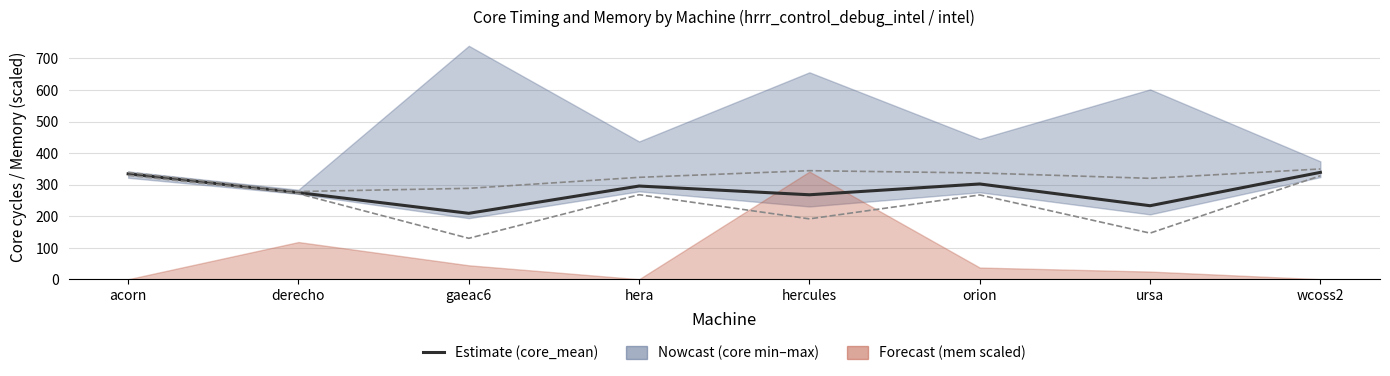

True or false: core_mean and core_mean − core_std intersect in this chart.

False